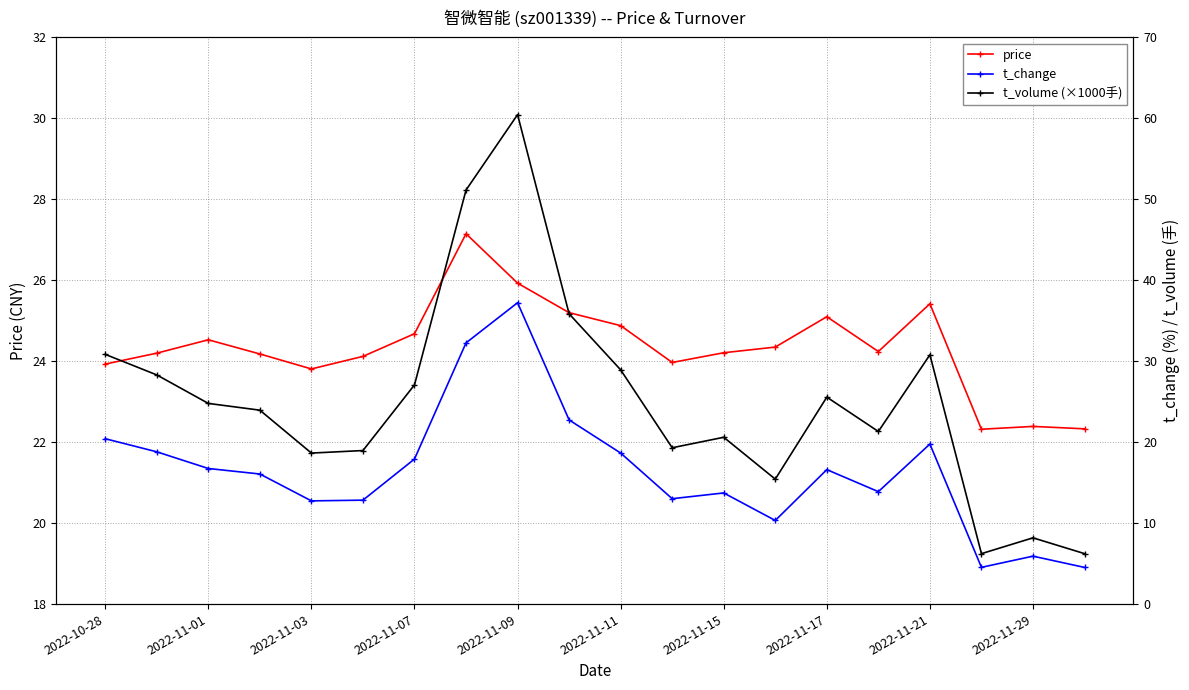

True or false: price has a value of 22.4 at 2022-11-29.

True